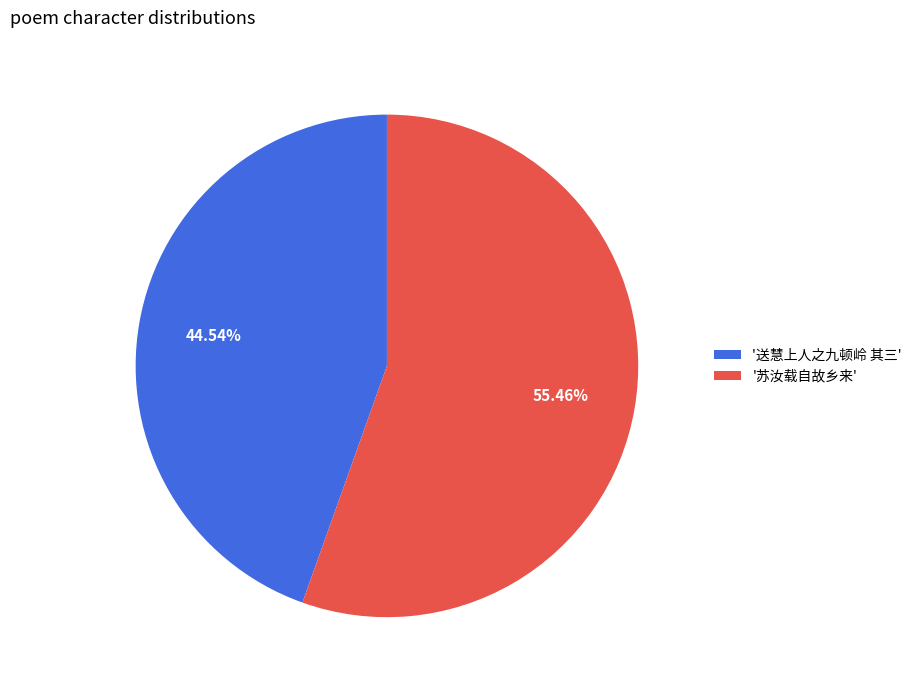

Which has a higher value, '苏汝载自故乡来' or '送慧上人之九顿岭 其三'?

'苏汝载自故乡来'